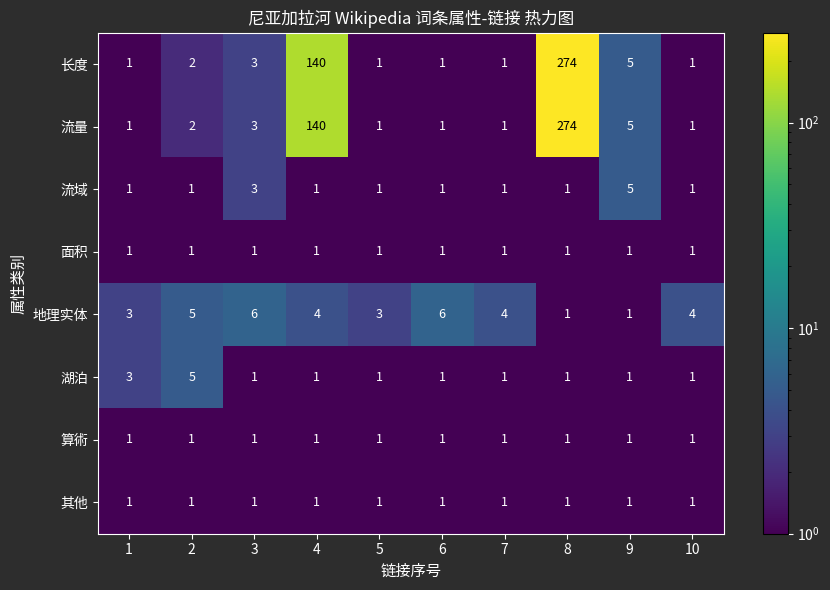

The value of 长度 at 7 is 1. True or false?

True